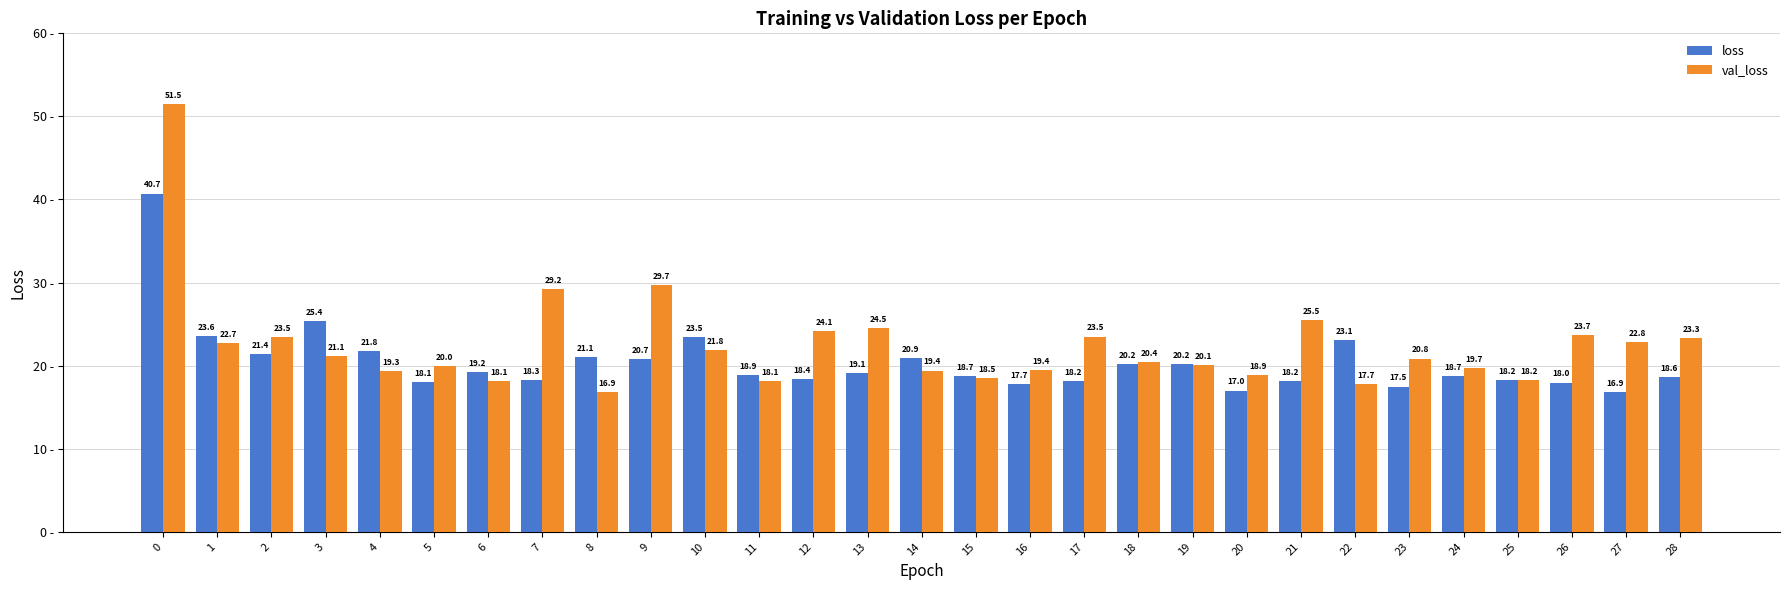

At how many categories does at least one series exceed 39?

1